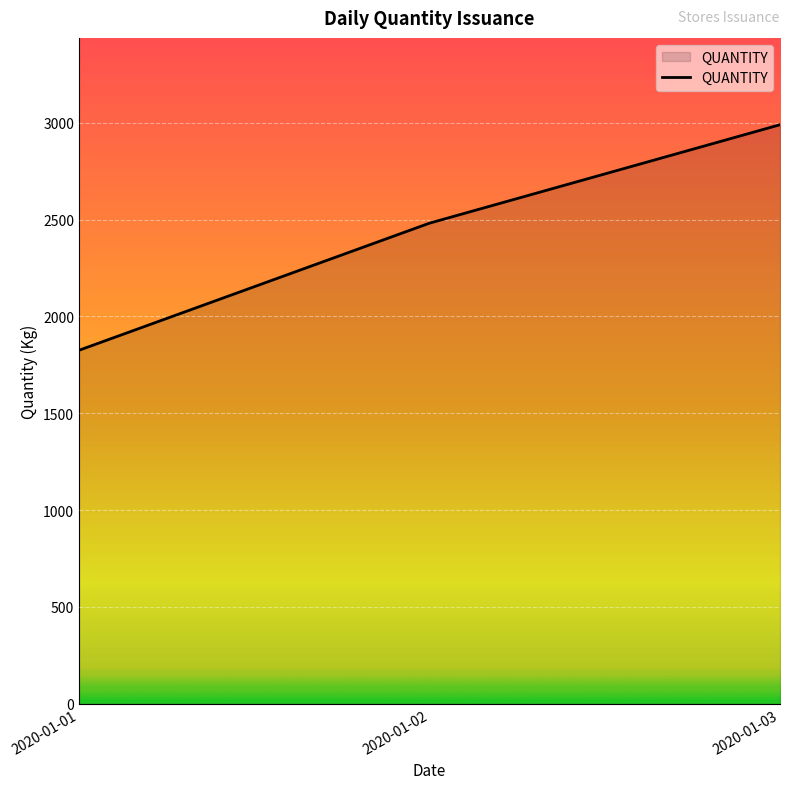

What is the difference between the maximum and minimum values?

1164.8